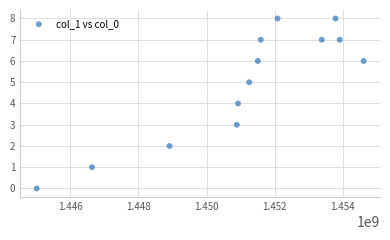

How many points are shown in the scatter plot?

13